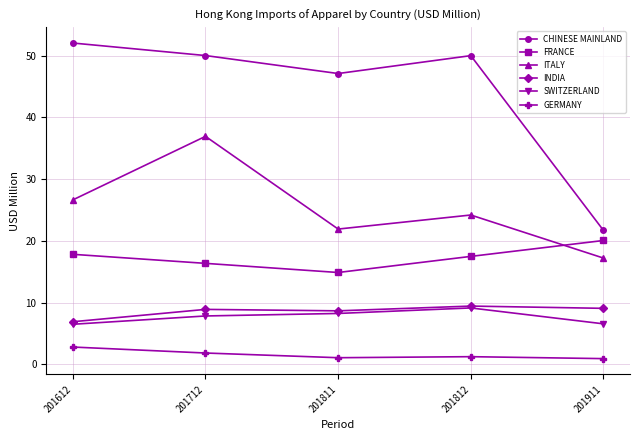

What are all the series names shown in the legend?

CHINESE MAINLAND, FRANCE, ITALY, INDIA, SWITZERLAND, GERMANY